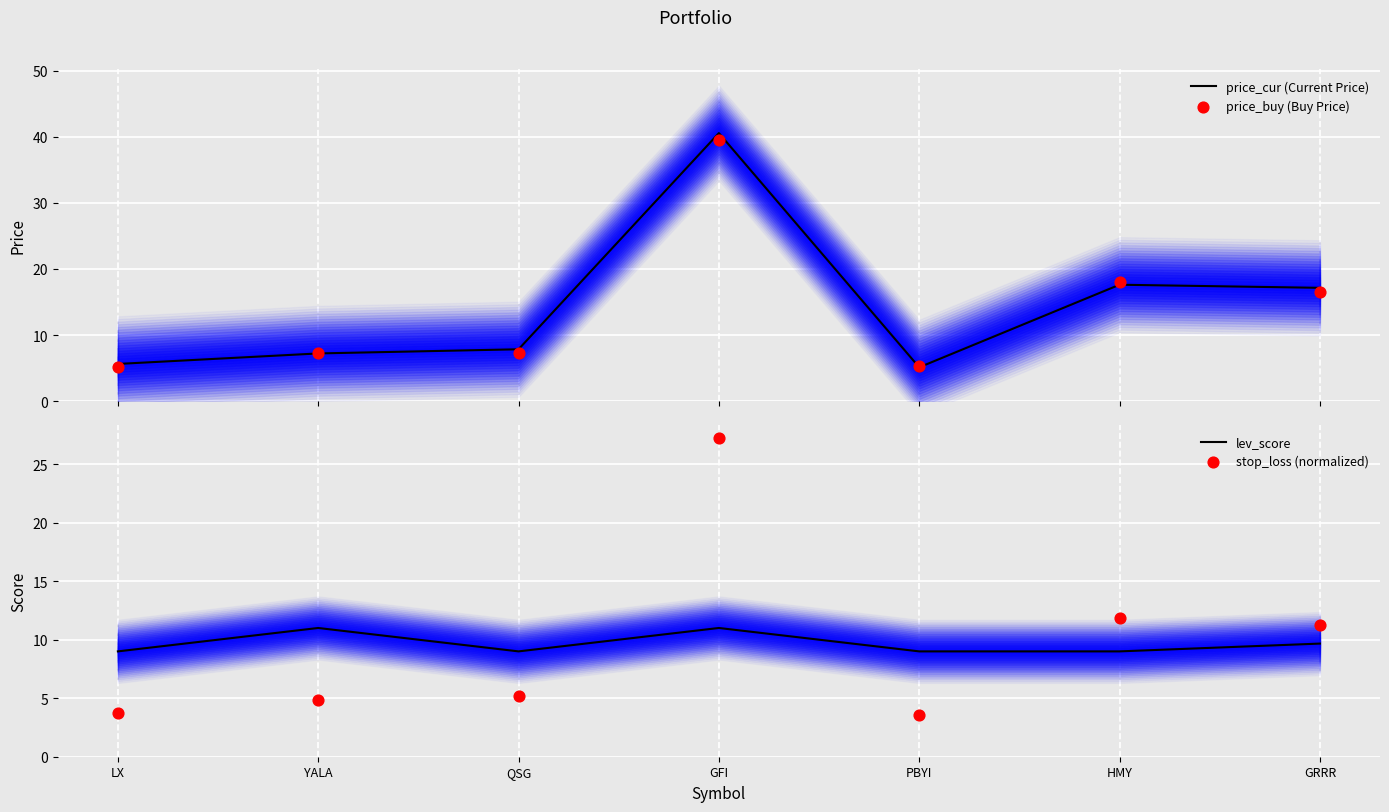

Which series contains the highest Y value?

price_cur (Current Price)